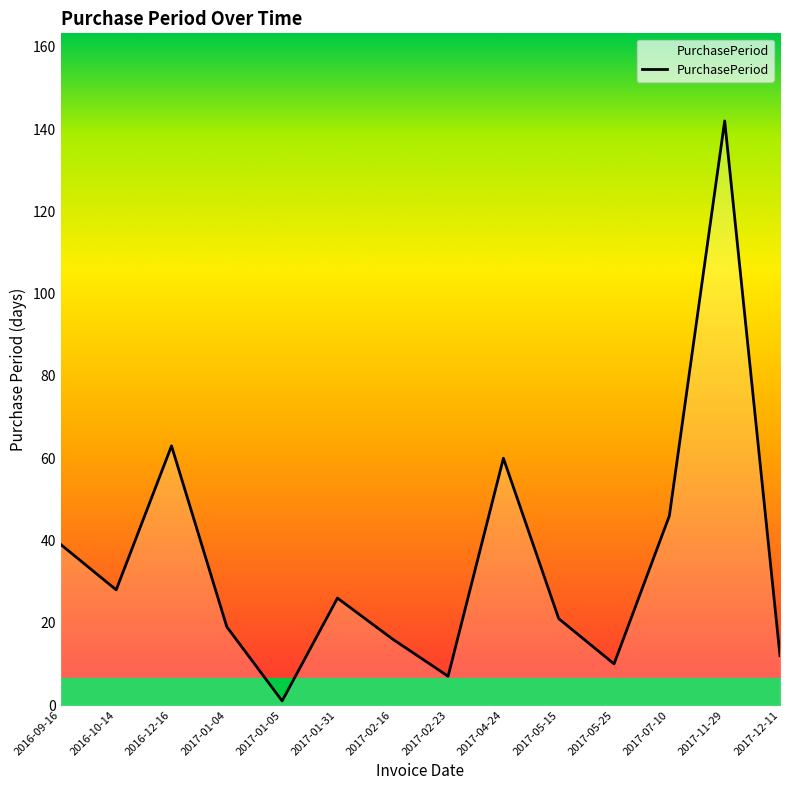

Which has a higher value, 2016-12-16 or 2017-02-16?

2016-12-16